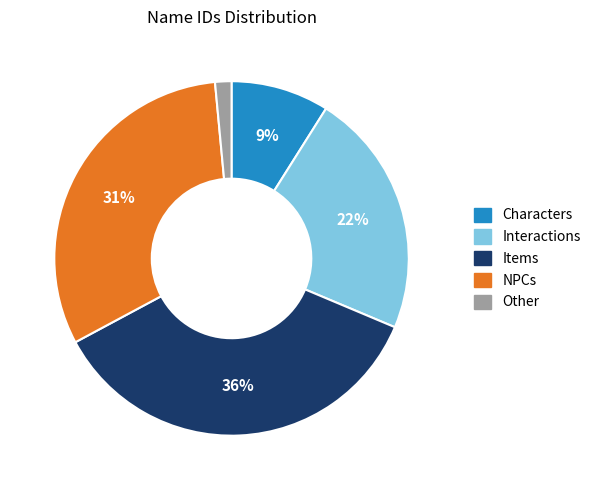

To the nearest percent, what portion does NPCs represent?

31%